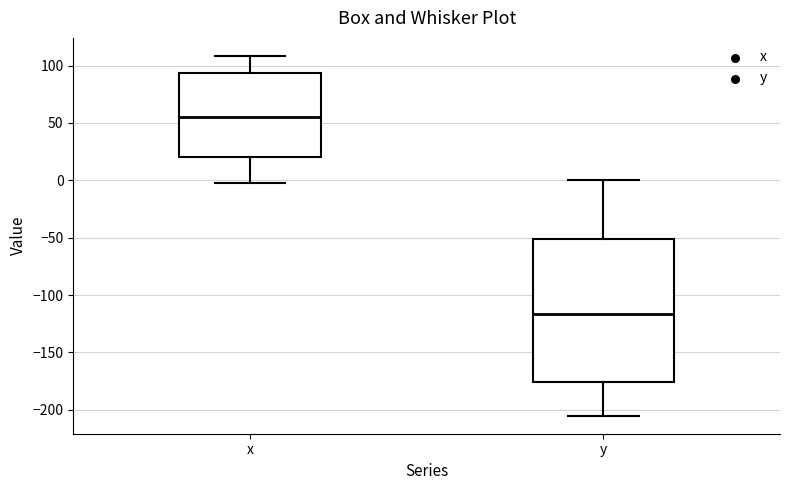

Where is the upper edge of the box for x on the y-axis? The values are not printed on the chart, so give them approximately, as read against the axis.

95